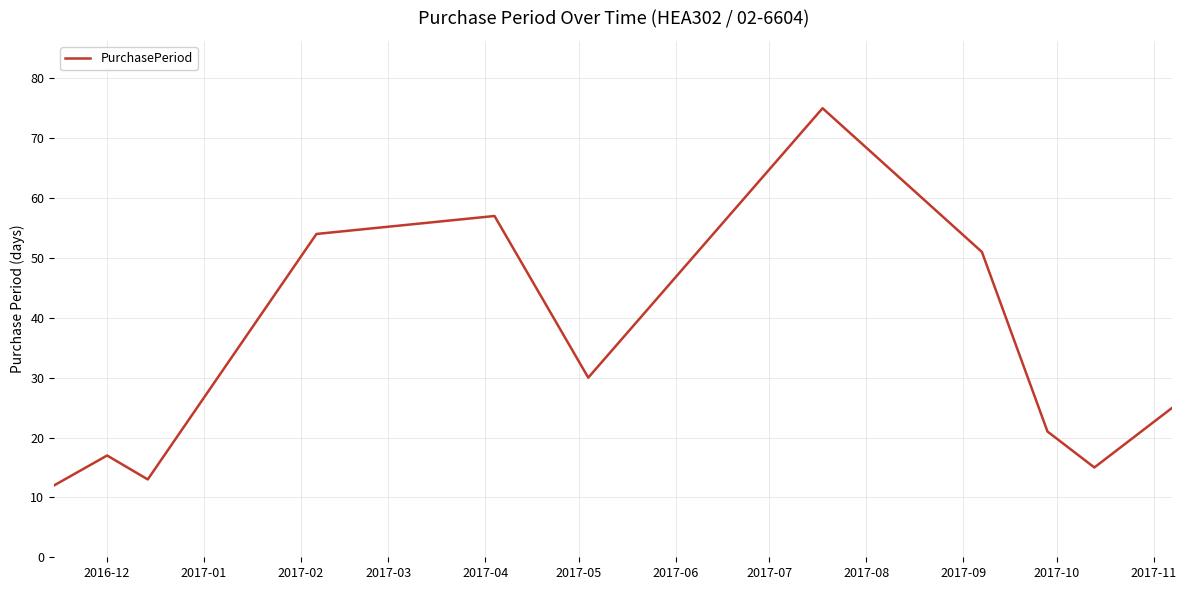

How many lines are shown in the chart?

1